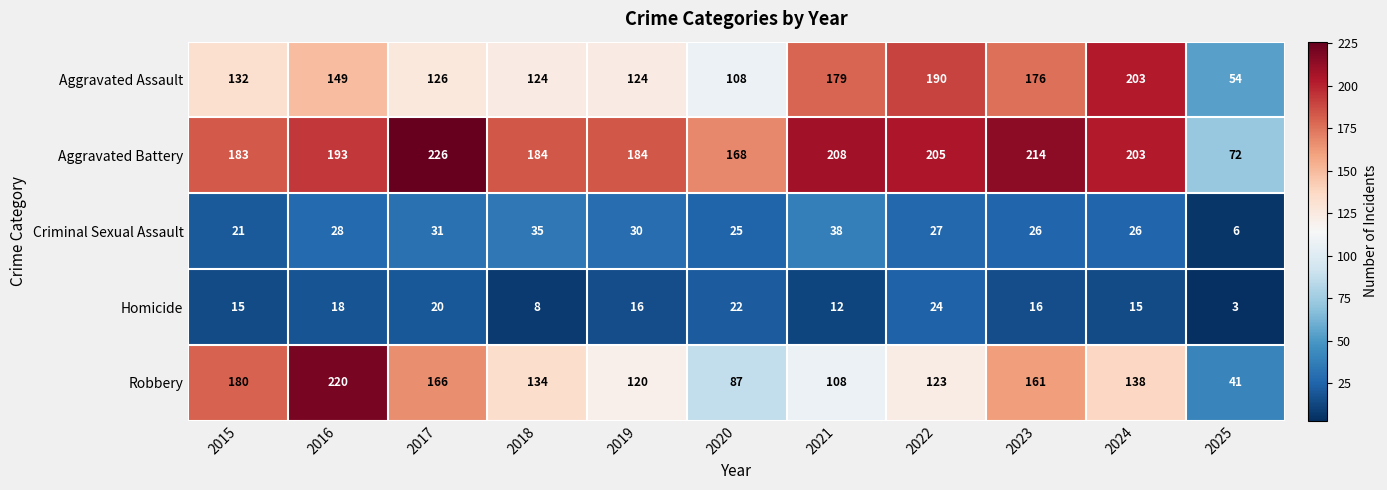

What is the difference between the Aggravated Battery values at 2016 and 2023?

21